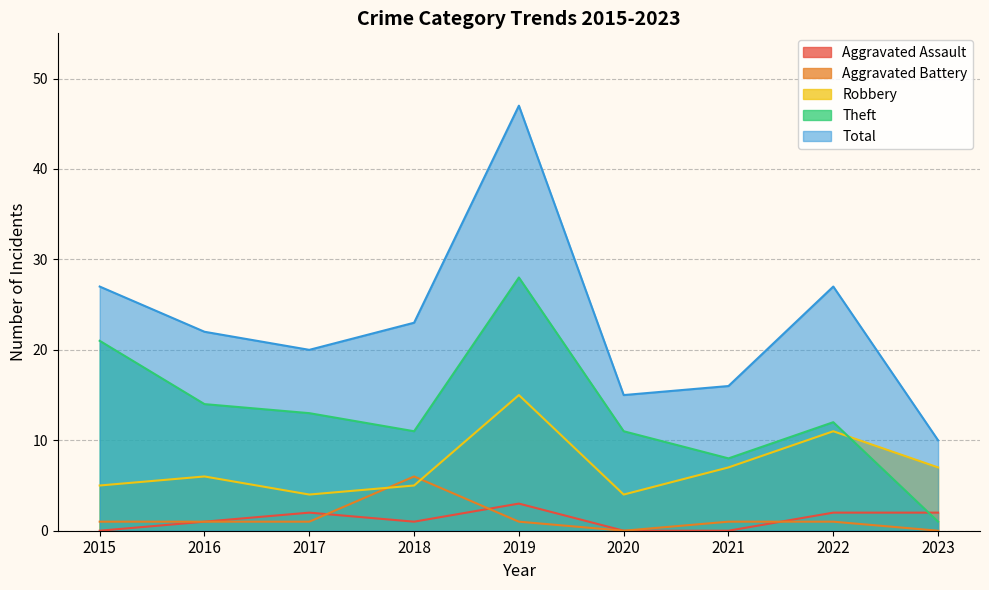

True or false: Theft has a value of 13 at 2017.

True